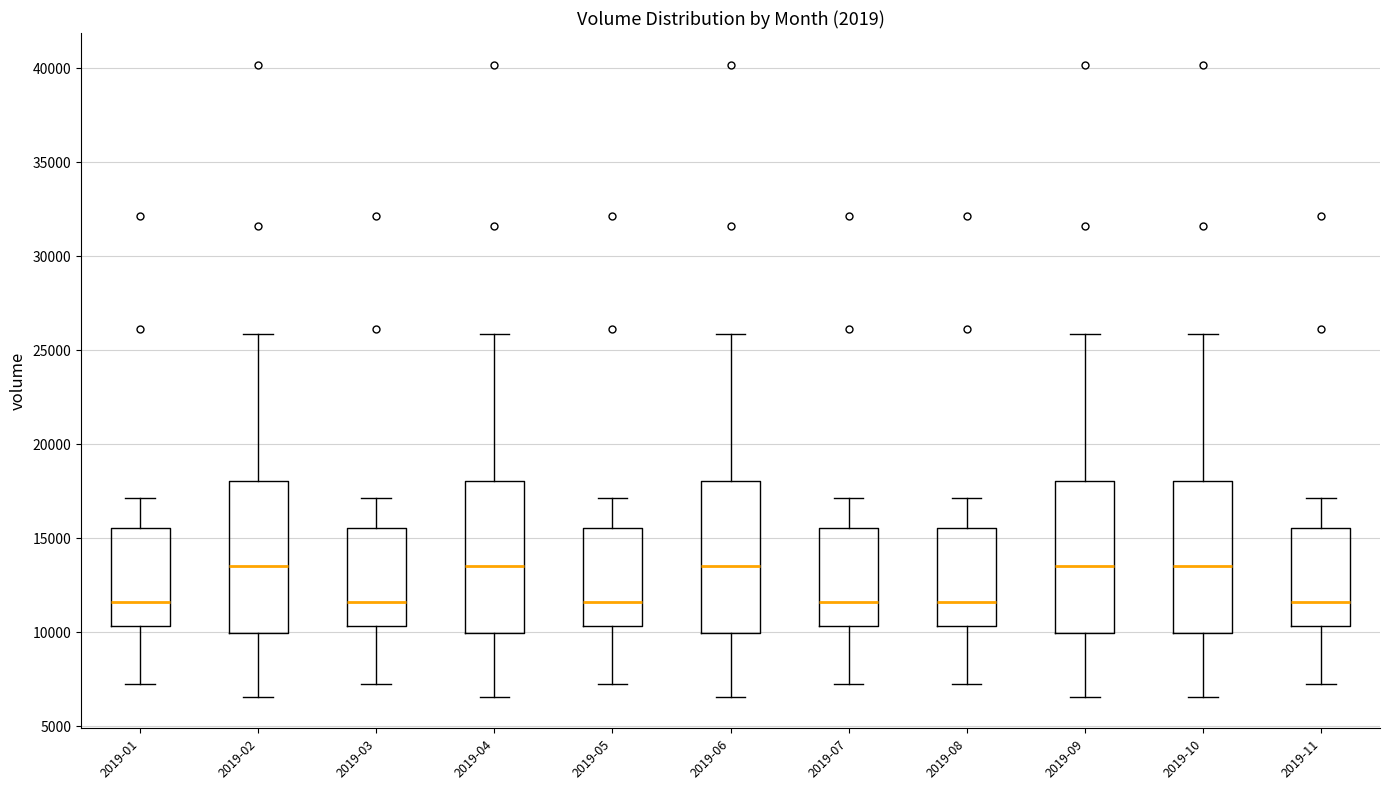

Reading left to right, read every box against the y-axis: the position of its median line, the range the box covers, and the ends of its whiskers. The values are not printed on the chart, so give them approximately, as read against the axis.

2019-01: median 11500, box 10500 to 15500, whiskers 7500 to 17000
2019-02: median 13500, box 10000 to 18000, whiskers 6500 to 26000
2019-03: median 11500, box 10500 to 15500, whiskers 7500 to 17000
2019-04: median 13500, box 10000 to 18000, whiskers 6500 to 26000
2019-05: median 11500, box 10500 to 15500, whiskers 7500 to 17000
2019-06: median 13500, box 10000 to 18000, whiskers 6500 to 26000
2019-07: median 11500, box 10500 to 15500, whiskers 7500 to 17000
2019-08: median 11500, box 10500 to 15500, whiskers 7500 to 17000
2019-09: median 13500, box 10000 to 18000, whiskers 6500 to 26000
2019-10: median 13500, box 10000 to 18000, whiskers 6500 to 26000
2019-11: median 11500, box 10500 to 15500, whiskers 7500 to 17000